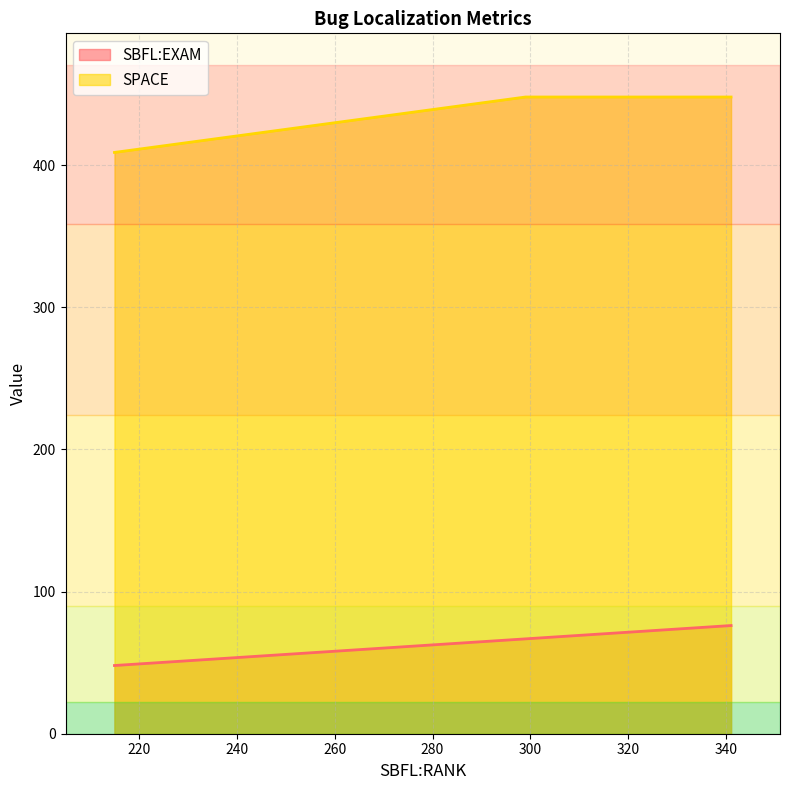

At how many categories does at least one series exceed 199?

3